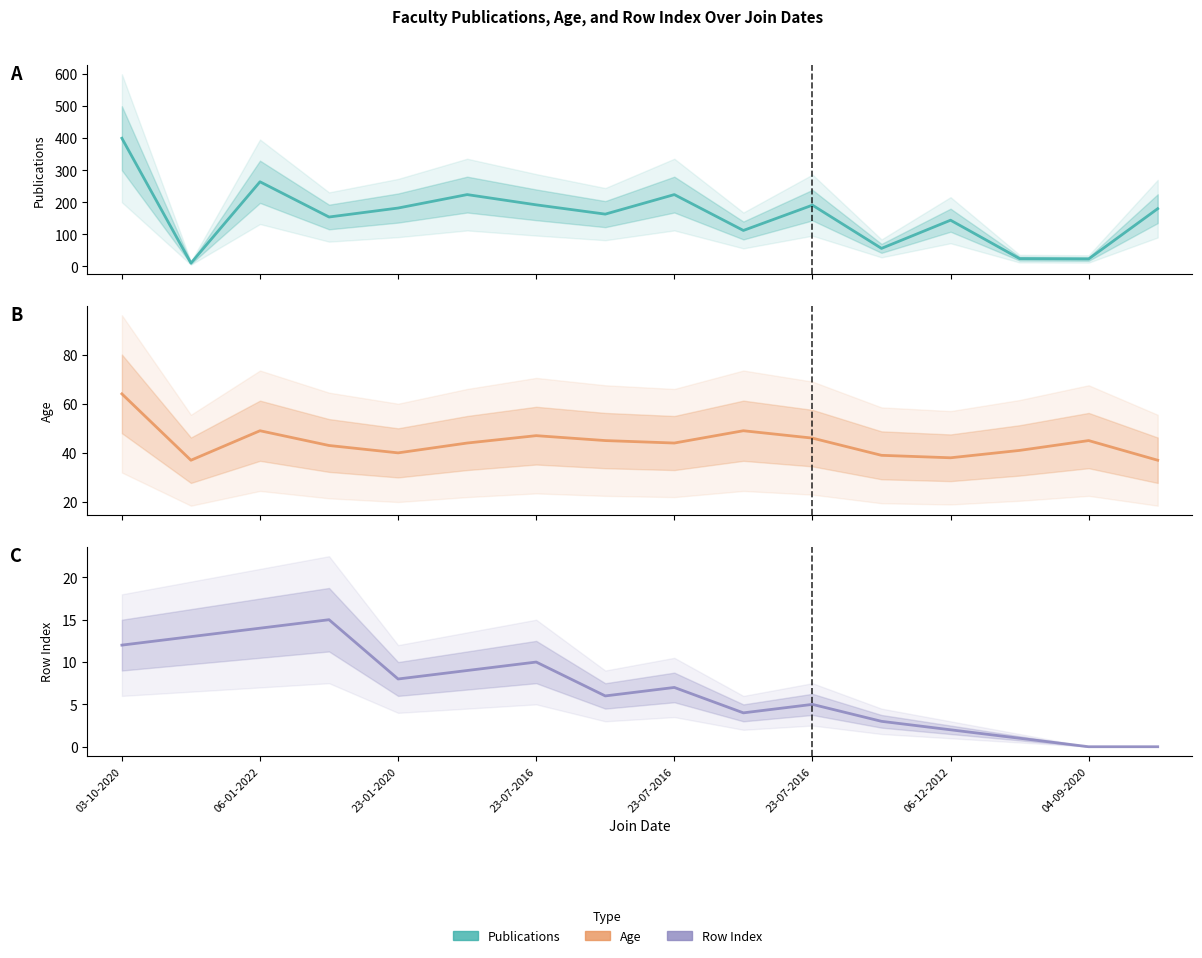

The value of Age (line) at 23-07-2016 is 44. True or false?

True